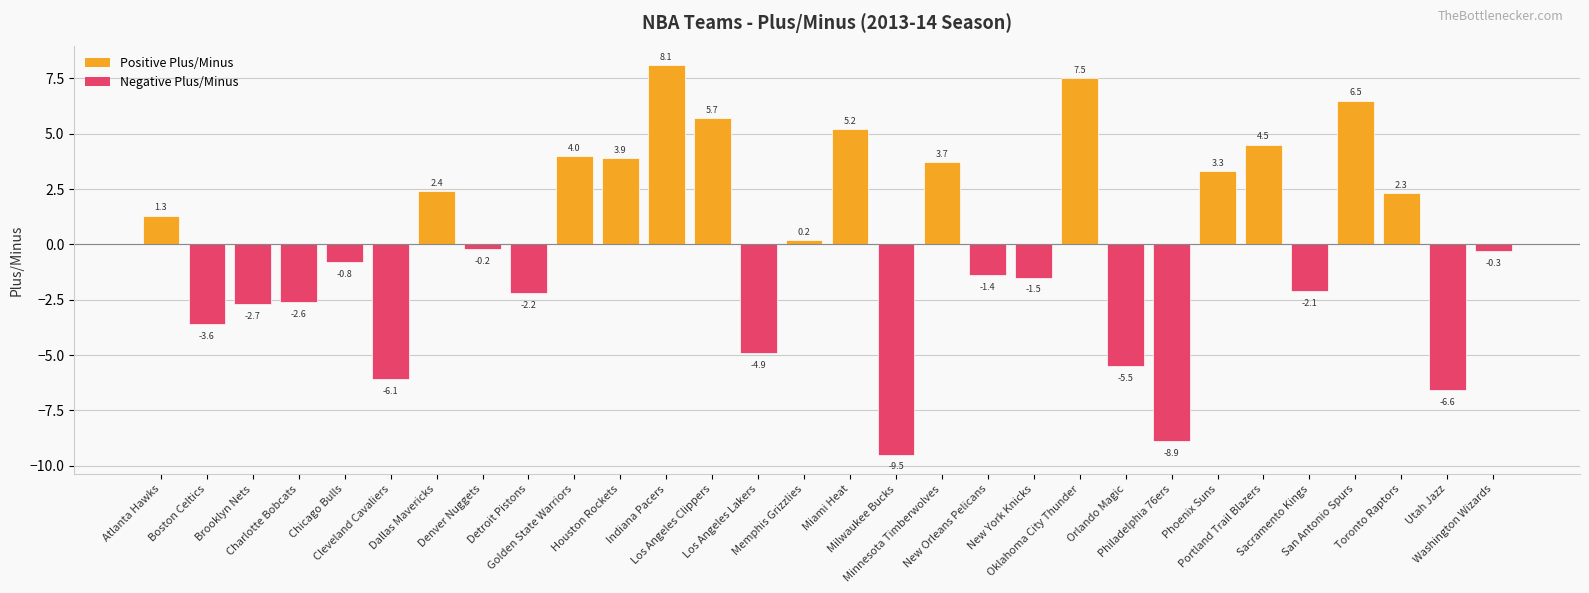

List the labels in order of value, smallest first.

Milwaukee Bucks, Philadelphia 76ers, Utah Jazz, Cleveland Cavaliers, Orlando Magic, Los Angeles Lakers, Boston Celtics, Brooklyn Nets, Charlotte Bobcats, Detroit Pistons, Sacramento Kings, New York Knicks, New Orleans Pelicans, Chicago Bulls, Washington Wizards, Denver Nuggets, Memphis Grizzlies, Atlanta Hawks, Toronto Raptors, Dallas Mavericks, Phoenix Suns, Minnesota Timberwolves, Houston Rockets, Golden State Warriors, Portland Trail Blazers, Miami Heat, Los Angeles Clippers, San Antonio Spurs, Oklahoma City Thunder, Indiana Pacers